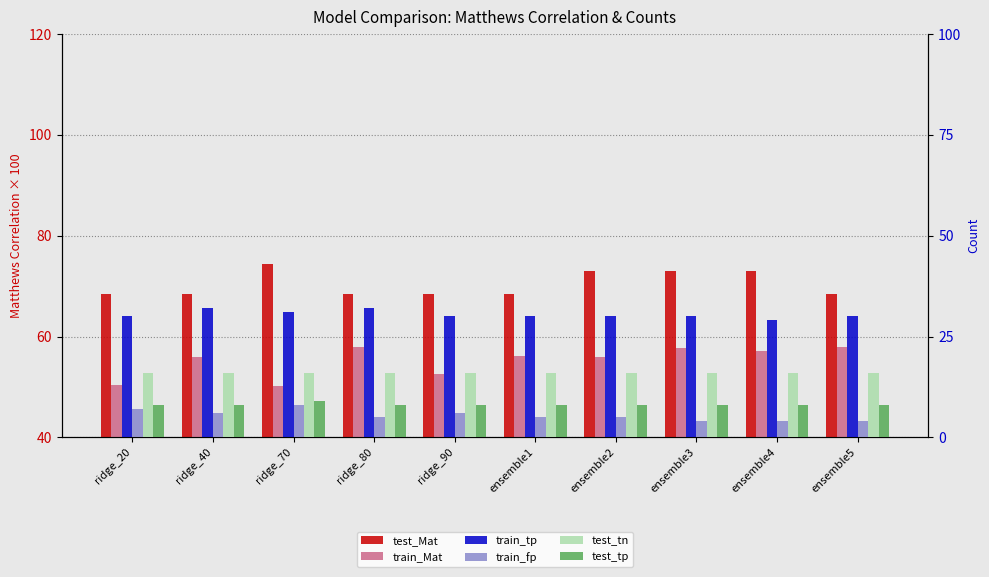

The test_tp series shows 8.0 at ridge_40. True or false?

True